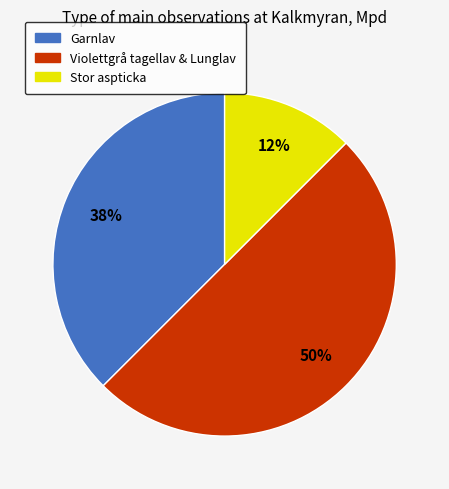

To the nearest percent, what is the average slice percentage?

33%